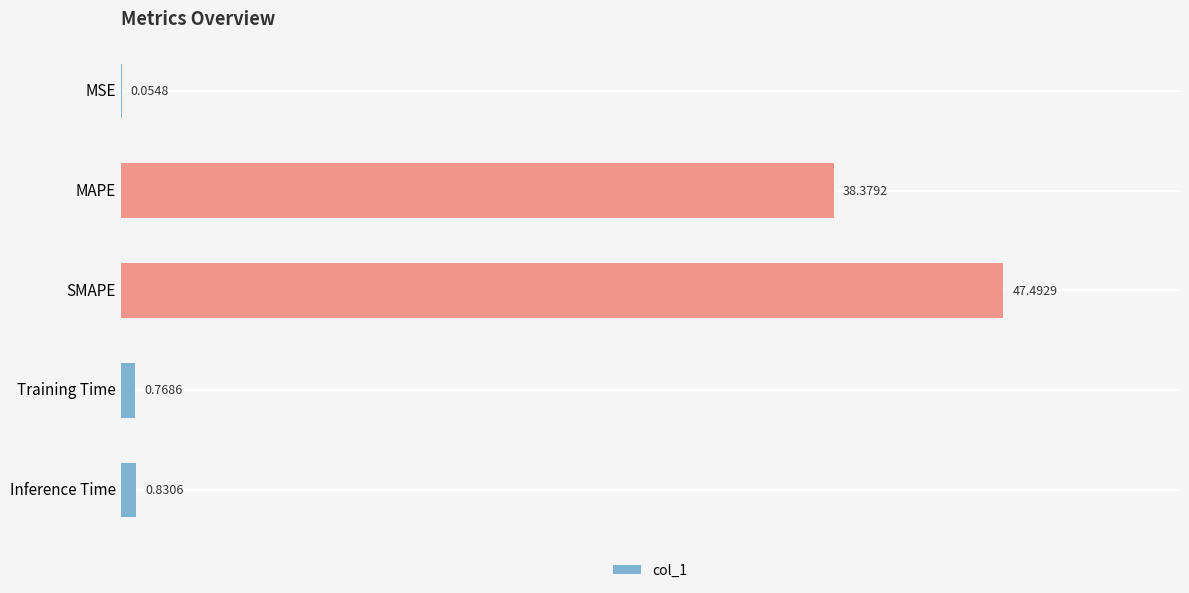

Are the bars grouped side by side (vs. stacked)?

No